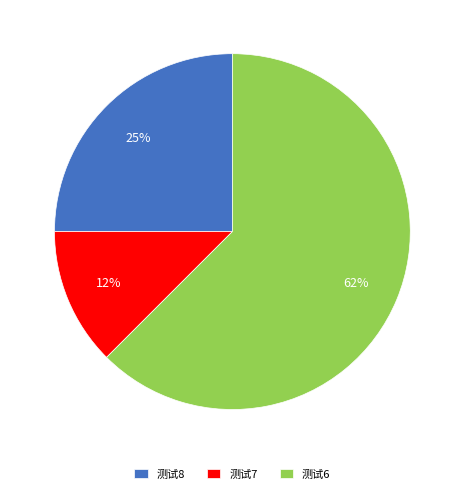

Which category has the biggest portion of the pie?

测试6